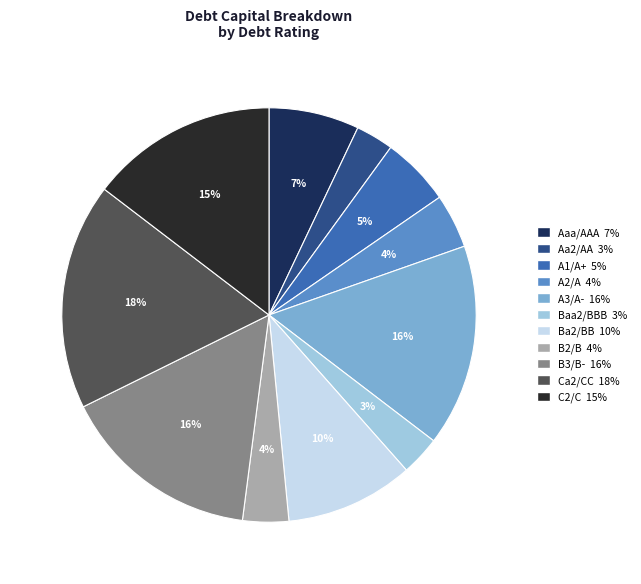

True or false: Baa2/BBB accounts for 12% of the total.

False